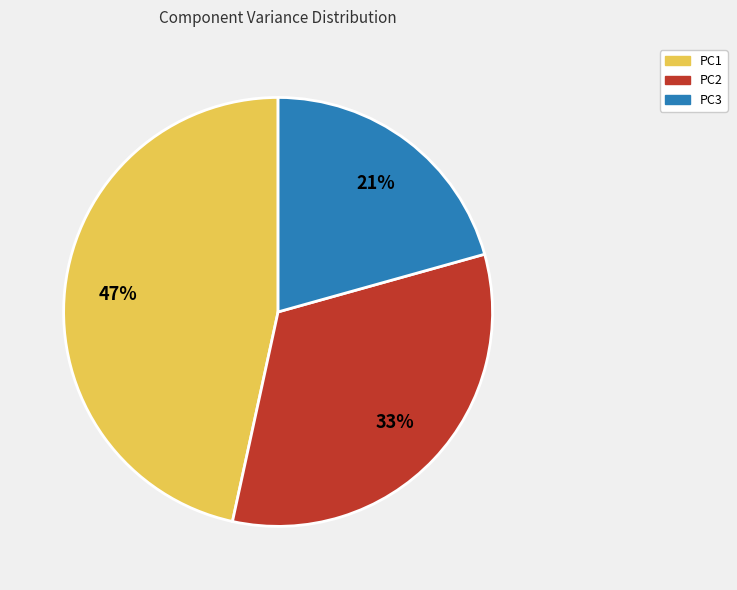

What percentage is the PC2 slice, to the nearest percent?

33%